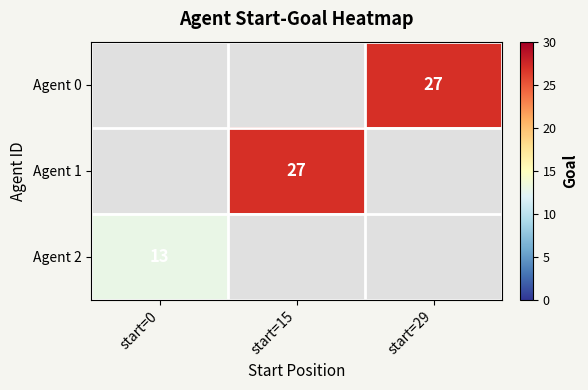

Is it true that Agent 1 equals 27 at start=15?

True